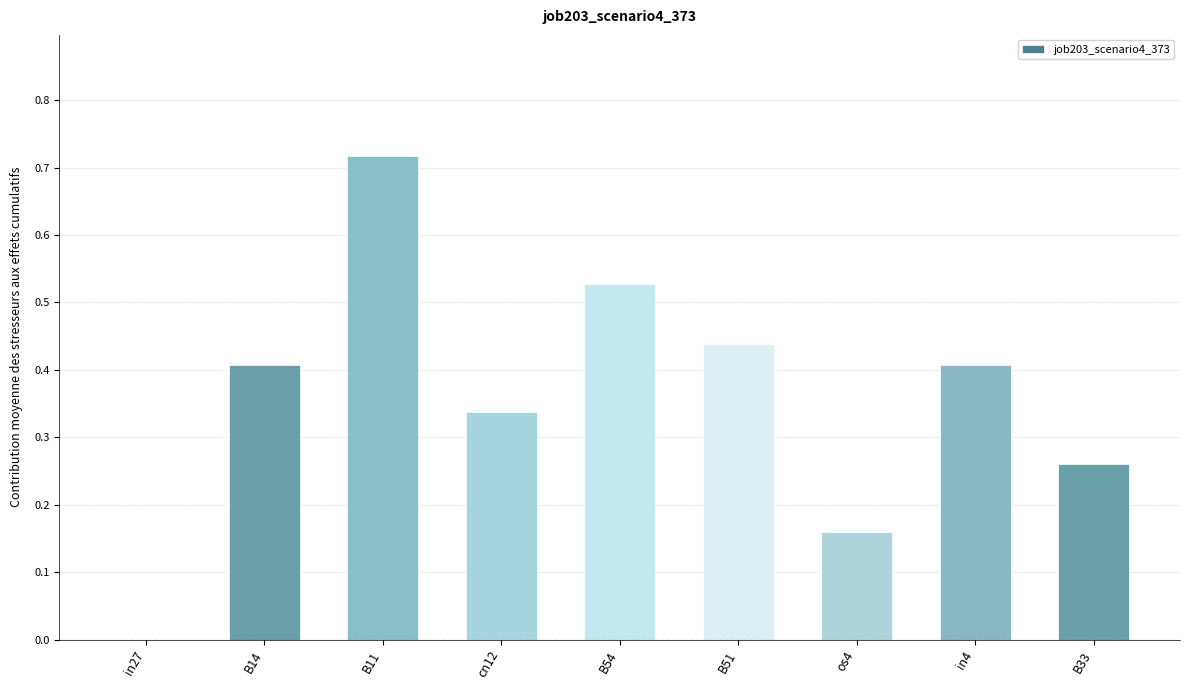

Which label corresponds to the largest value in the chart?

B11